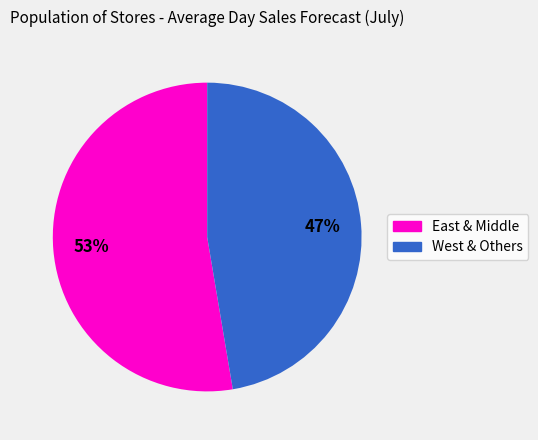

To the nearest percent, what is the average slice percentage?

50%